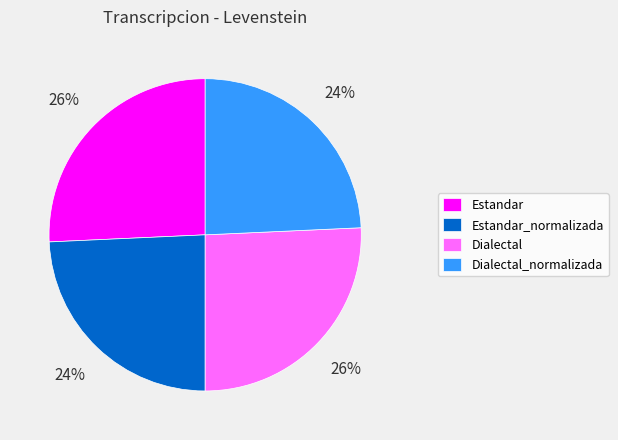

Is there a majority slice in this chart?

No